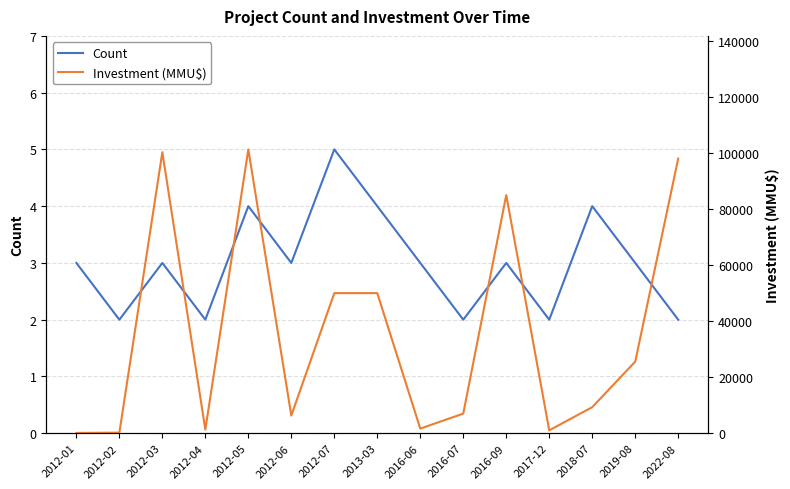

The Investment (MMU$) series shows 50000 at 2013-03. True or false?

True